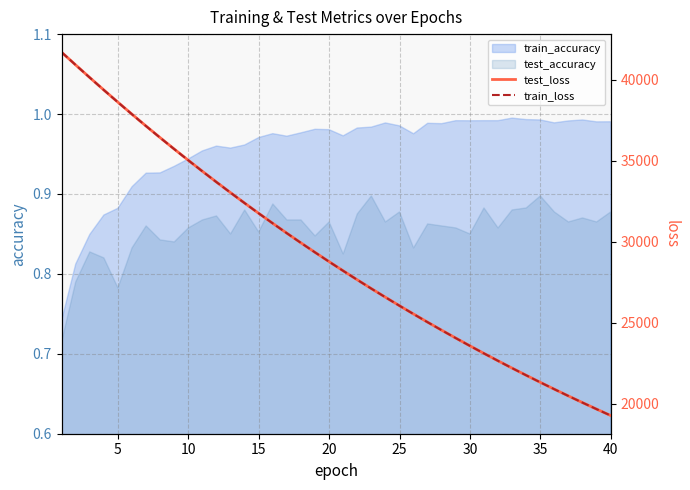

True or false: train_accuracy and test_accuracy cross at least once.

False